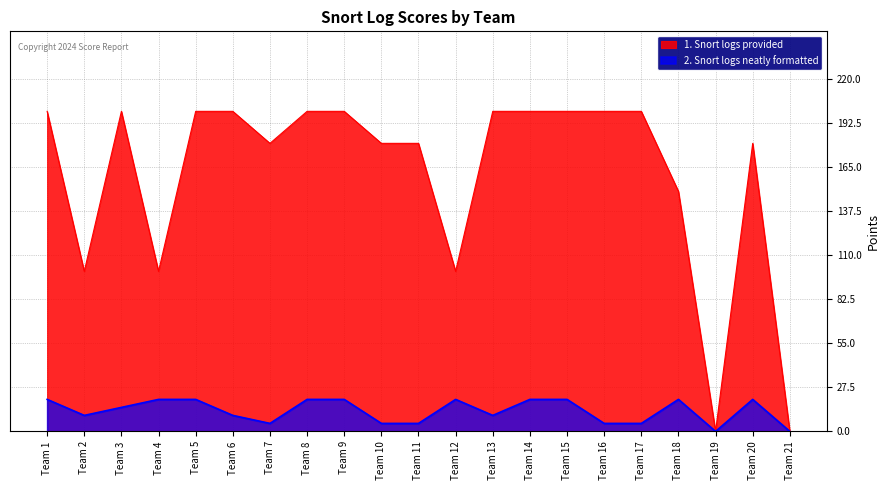

Reading left to right, what are all the values shown in this chart?

1. Snort logs provided: 200	100	200	100	200	200	180	200	200	180	180	100	200	200	200	200	200	150	0	180	0
2. Snort logs neatly formatted: 20	10	15	20	20	10	5	20	20	5	5	20	10	20	20	5	5	20	0	20	0